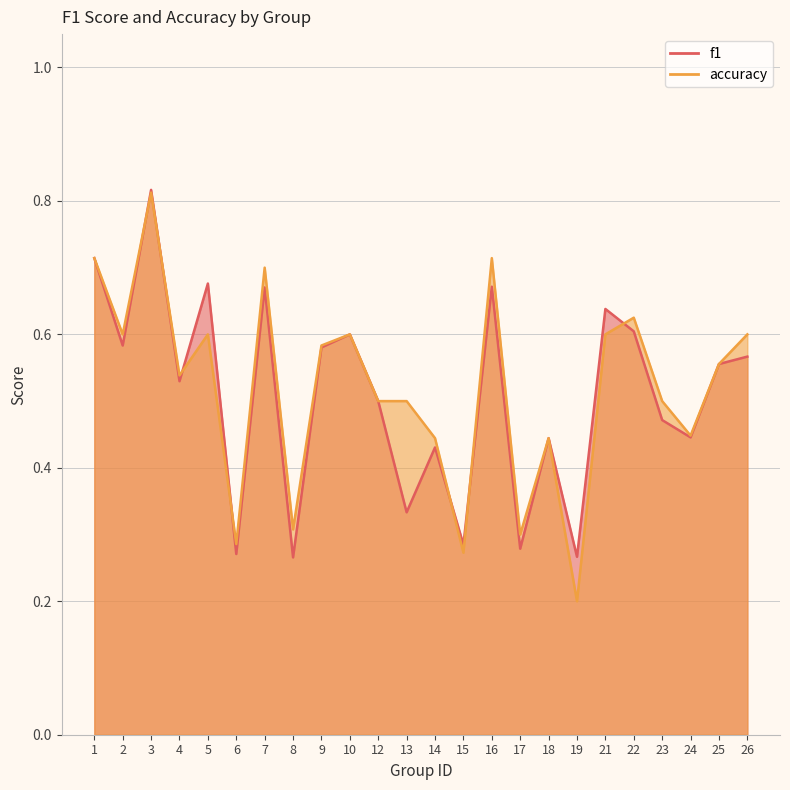

What are all the series names shown in the legend?

f1, accuracy